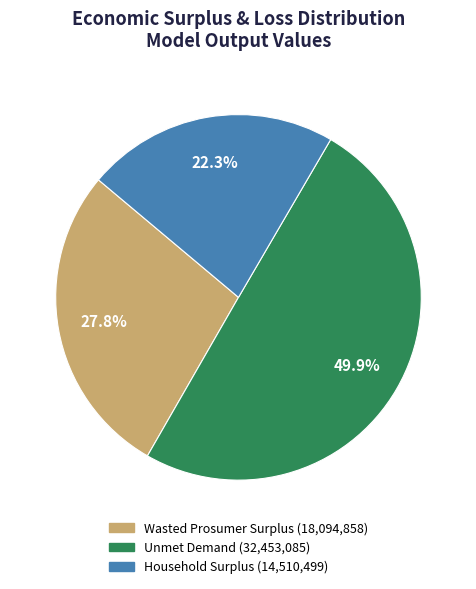

To the nearest percent, what is the difference between the Household Surplus and Unmet Demand slice percentages?

28%